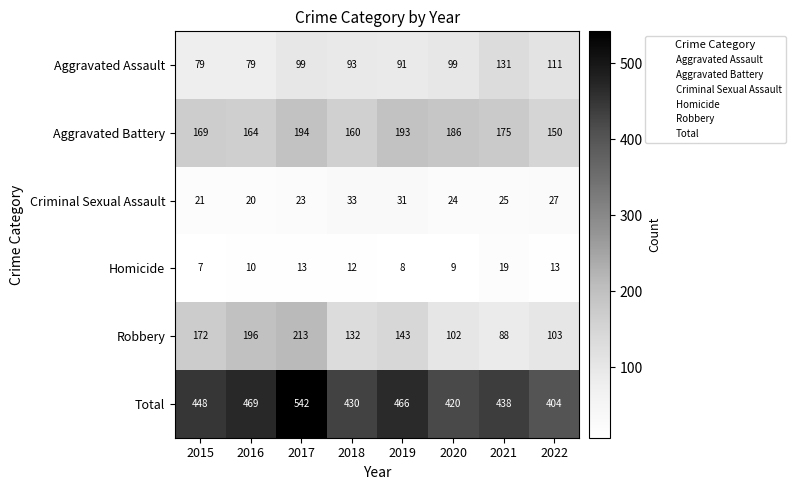

What is the highest value of the Robbery series?

213